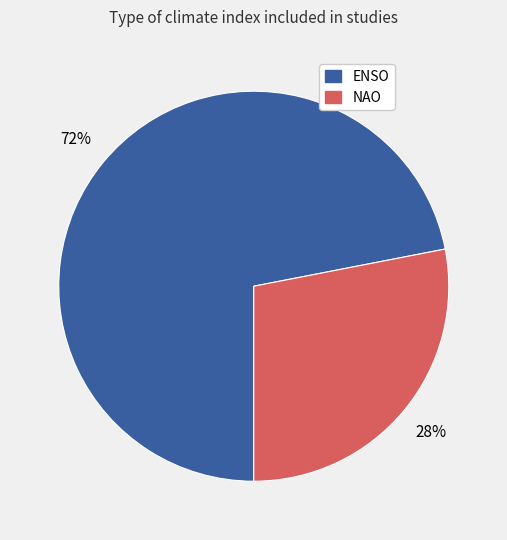

How many segments does this pie chart have?

2